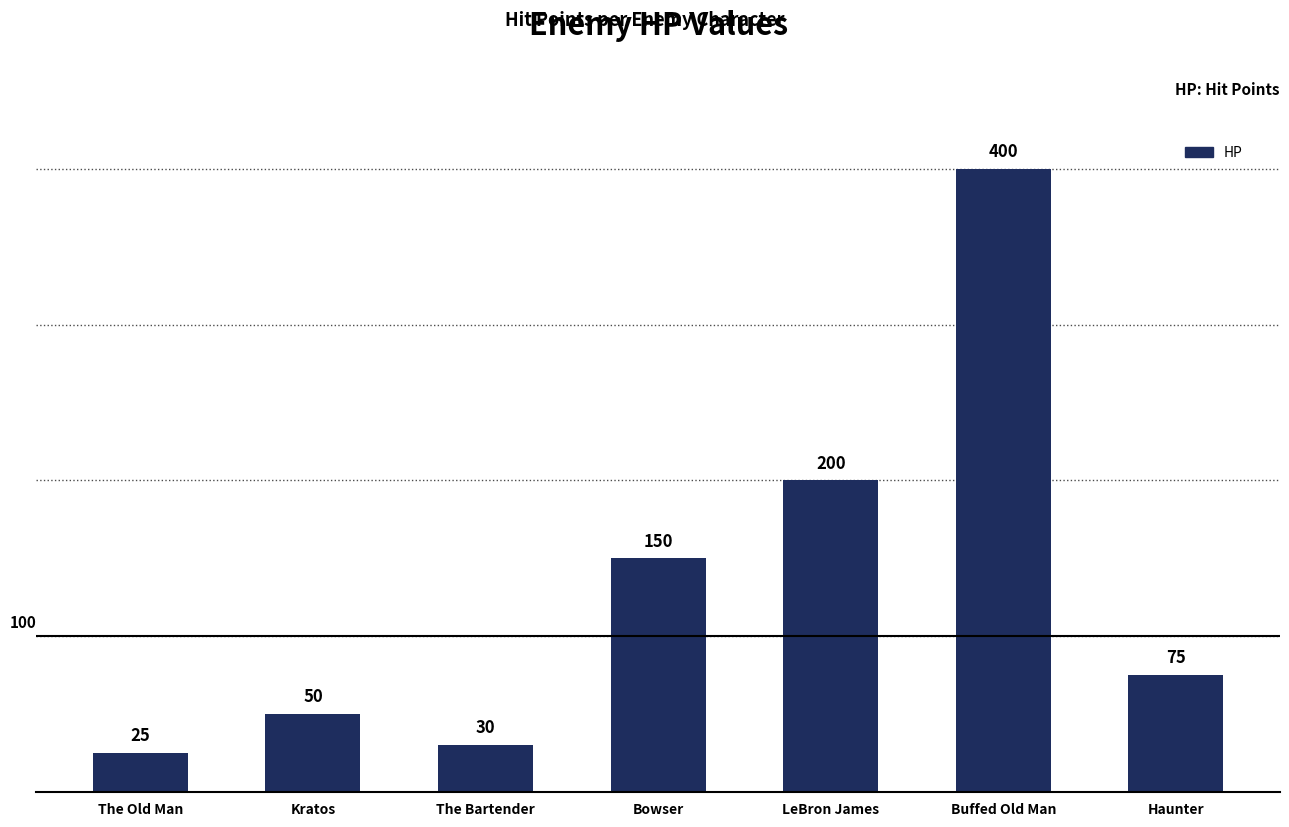

What is the smallest value displayed?

25